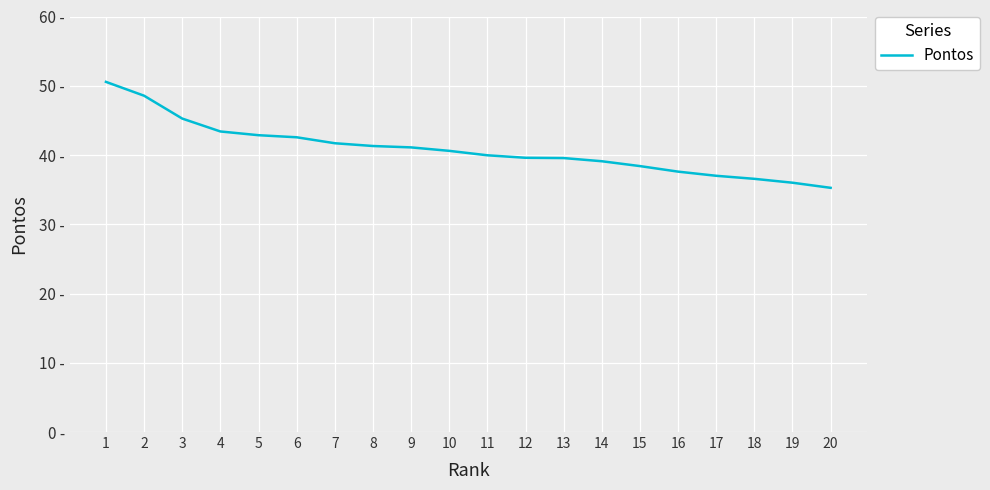

What is the minimum value shown in the chart?

35.3